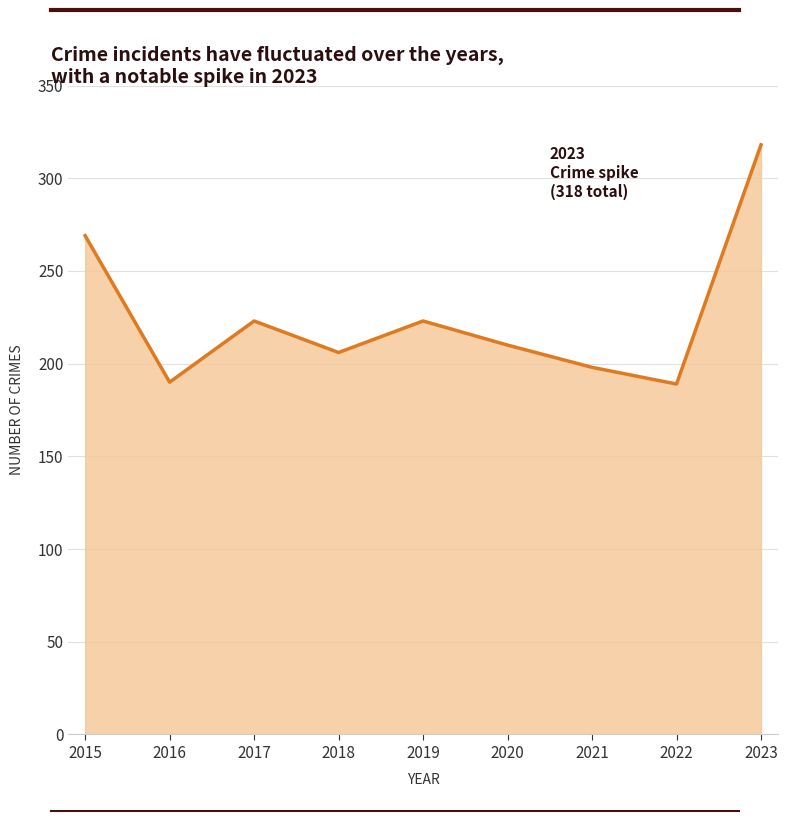

The value at 2016 is 190. True or false?

True